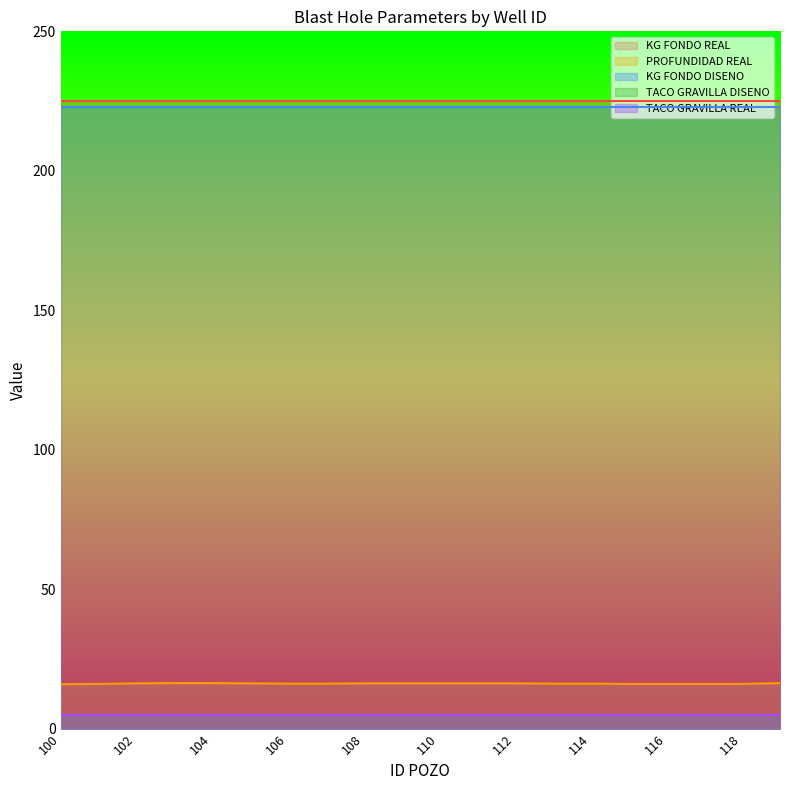

Reading left to right, what are all the values shown in this chart?

KG FONDO REAL: 100=225.0	101=225.0	102=225.0	103=225.0	104=225.0	105=225.0	106=225.0	107=225.0	108=225.0	109=225.0	110=225.0	111=225.0	112=225.0	113=225.0	114=225.0	115=225.0	116=225.0	117=225.0	118=225.0	119=225.0
PROFUNDIDAD REAL: 100=15.9	101=16.0	102=16.2	103=16.3	104=16.3	105=16.2	106=16.1	107=16.1	108=16.2	109=16.2	110=16.2	111=16.2	112=16.2	113=16.1	114=16.1	115=16.0	116=16.0	117=16.0	118=16.0	119=16.3
KG FONDO DISENO: 100=223.0	101=223.0	102=223.0	103=223.0	104=223.0	105=223.0	106=223.0	107=223.0	108=223.0	109=223.0	110=223.0	111=223.0	112=223.0	113=223.0	114=223.0	115=223.0	116=223.0	117=223.0	118=223.0	119=223.0
TACO GRAVILLA DISENO: 100=5.0	101=5.0	102=5.0	103=5.0	104=5.0	105=5.0	106=5.0	107=5.0	108=5.0	109=5.0	110=5.0	111=5.0	112=5.0	113=5.0	114=5.0	115=5.0	116=5.0	117=5.0	118=5.0	119=5.0
TACO GRAVILLA REAL: 100=5.0	101=5.0	102=5.0	103=5.0	104=5.0	105=5.0	106=5.0	107=5.0	108=5.0	109=5.0	110=5.0	111=5.0	112=5.0	113=5.0	114=5.0	115=5.0	116=5.0	117=5.0	118=5.0	119=5.0